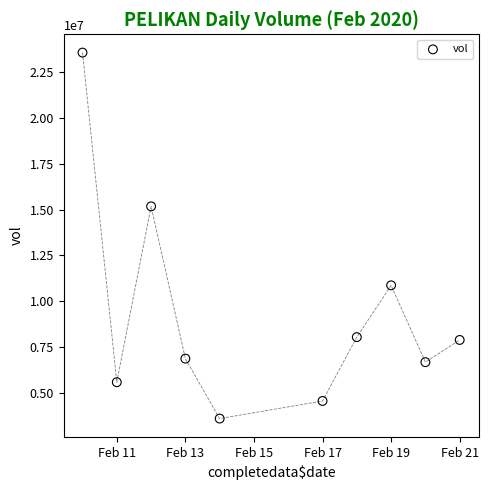

What Y value in the scatter plot is closest to 13580000?

15172400